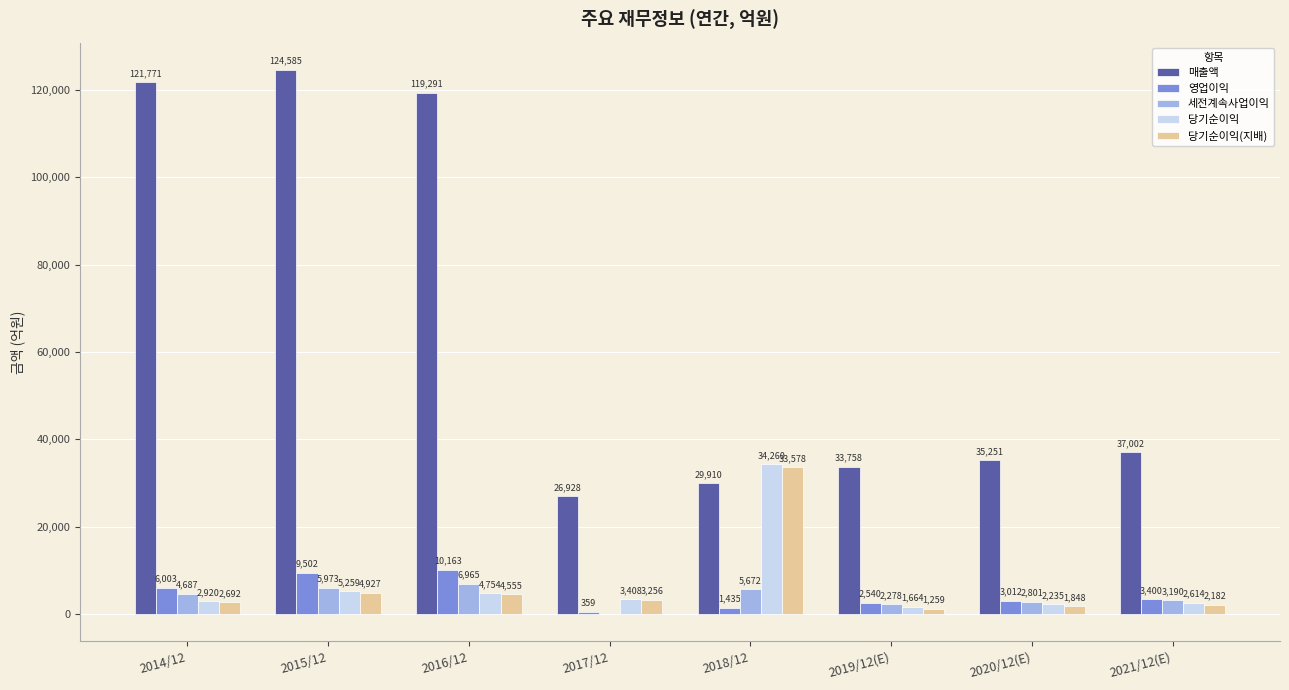

What is the sum of all 세전계속사업이익 values?

31519